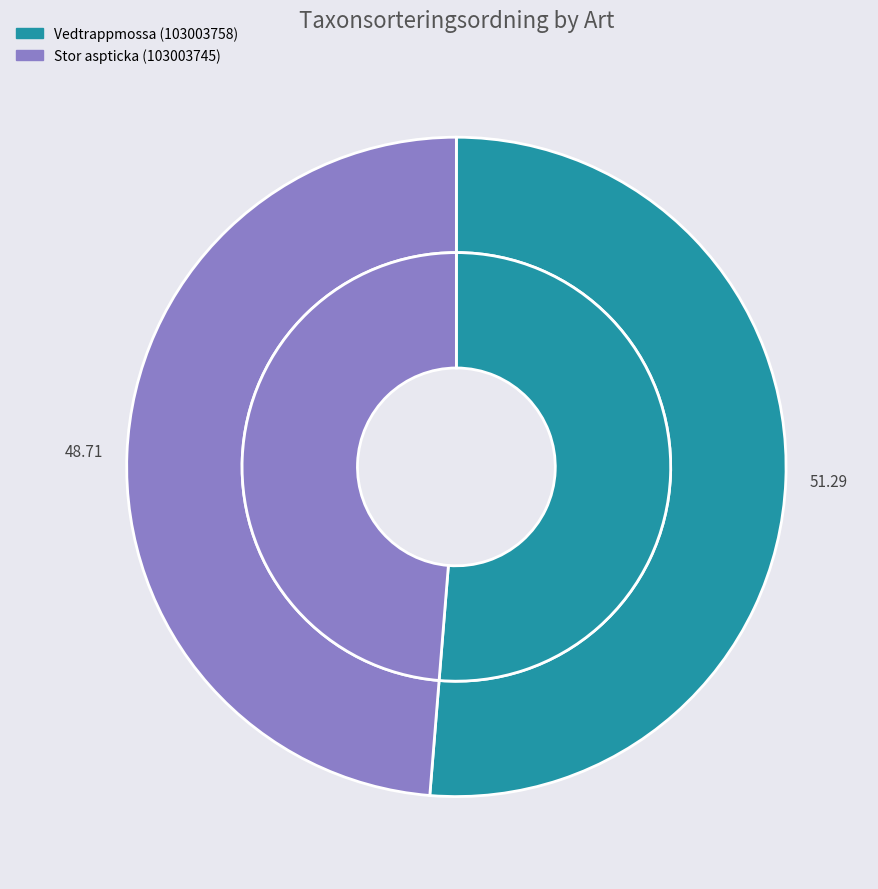

What percentage is the Vedtrappmossa (103003758) slice, to the nearest percent?

51%